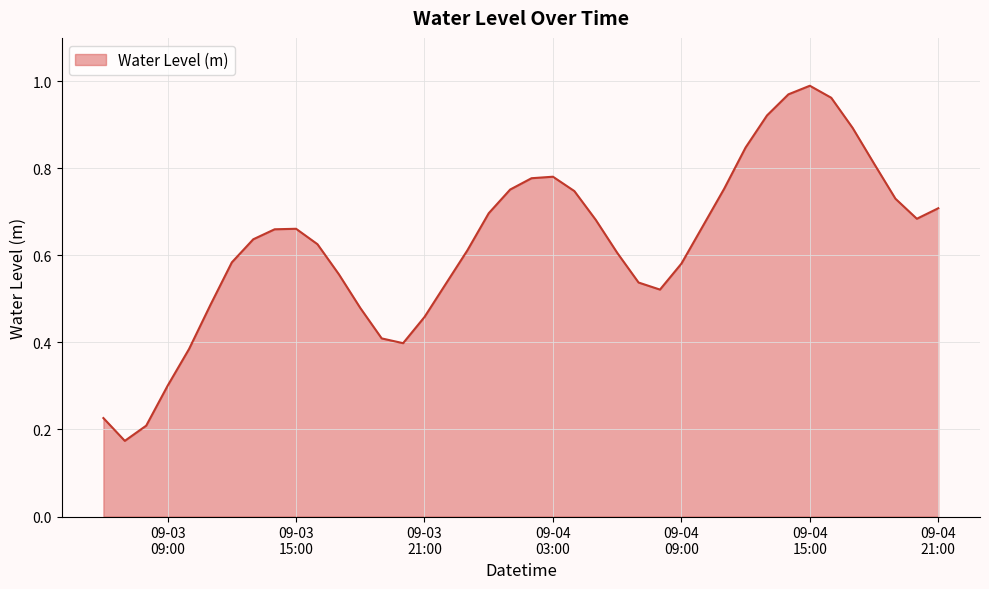

Does the chart display data point markers on the line(s)?

No